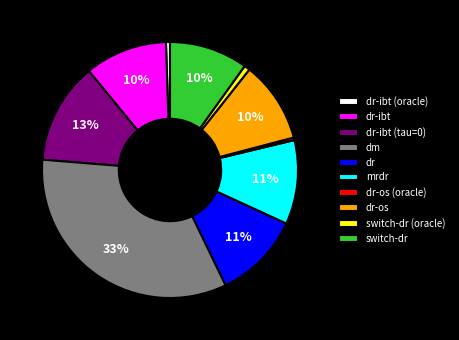

The switch-dr (oracle) slice represents 1% of the pie. True or false?

True